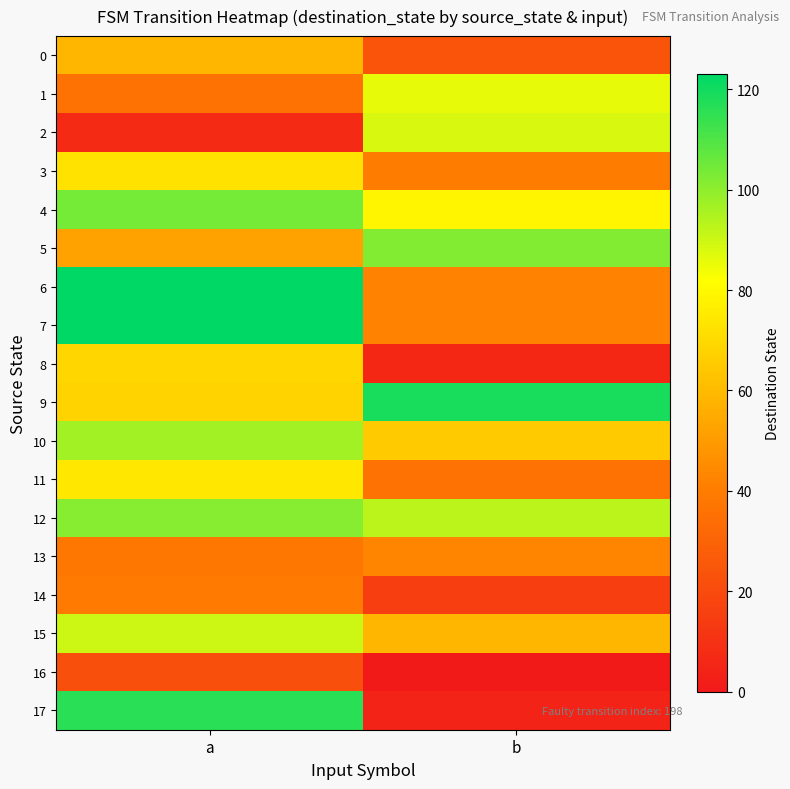

Reading right to left, transcribe all the data shown in this chart.

0: b=24	a=59
1: b=86	a=36
2: b=88	a=7
3: b=40	a=73
4: b=79	a=104
5: b=102	a=52
6: b=42	a=123
7: b=42	a=123
8: b=6	a=69
9: b=119	a=68
10: b=65	a=97
11: b=36	a=74
12: b=93	a=101
13: b=43	a=38
14: b=15	a=39
15: b=59	a=90
16: b=0	a=22
17: b=4	a=116